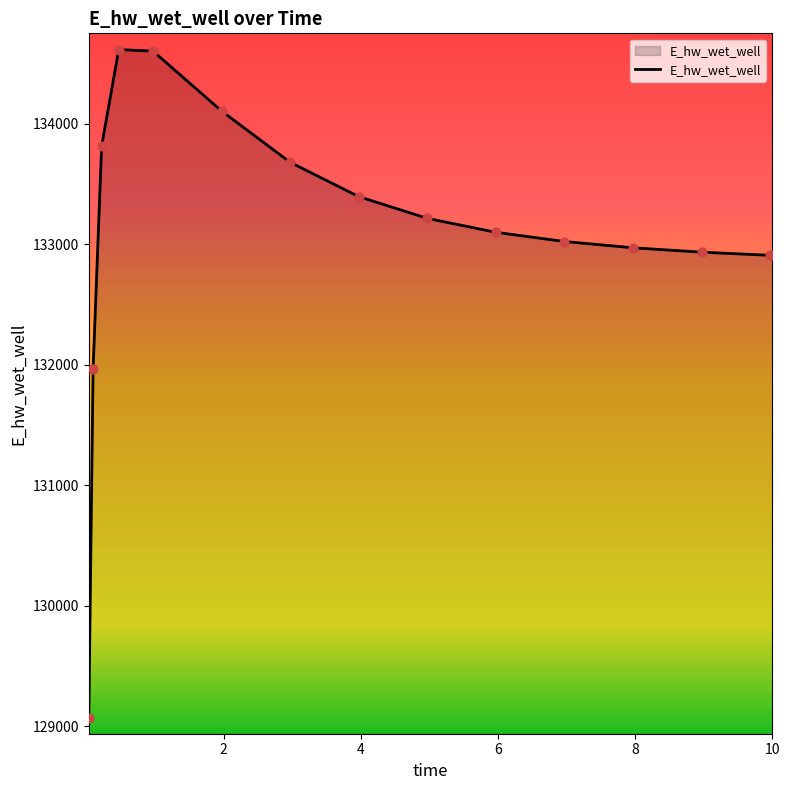

What is the minimum value shown in the chart?

129065.5